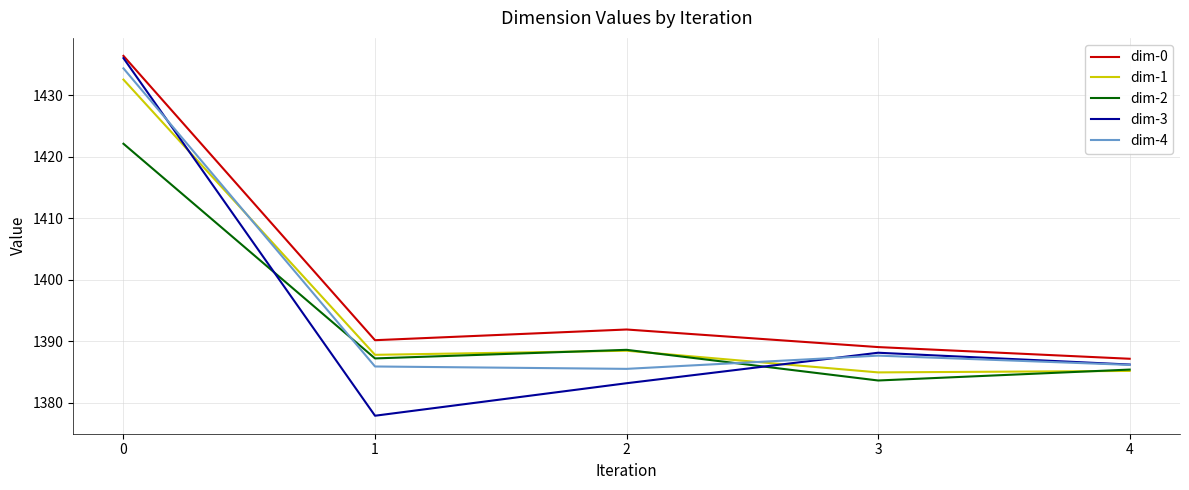

At which category does the chart reach its minimum across all series?

1